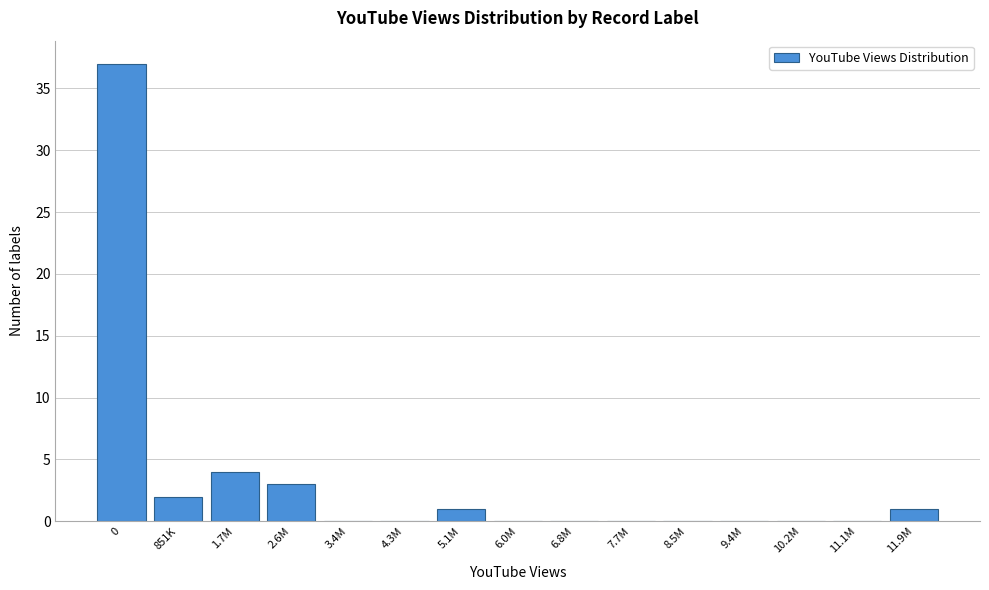

Reading left to right, transcribe all the data shown in this chart.

0=37	851K=2	1.7M=4	2.6M=3	3.4M=0	4.3M=0	5.1M=1	6.0M=0	6.8M=0	7.7M=0	8.5M=0	9.4M=0	10.2M=0	11.1M=0	11.9M=1